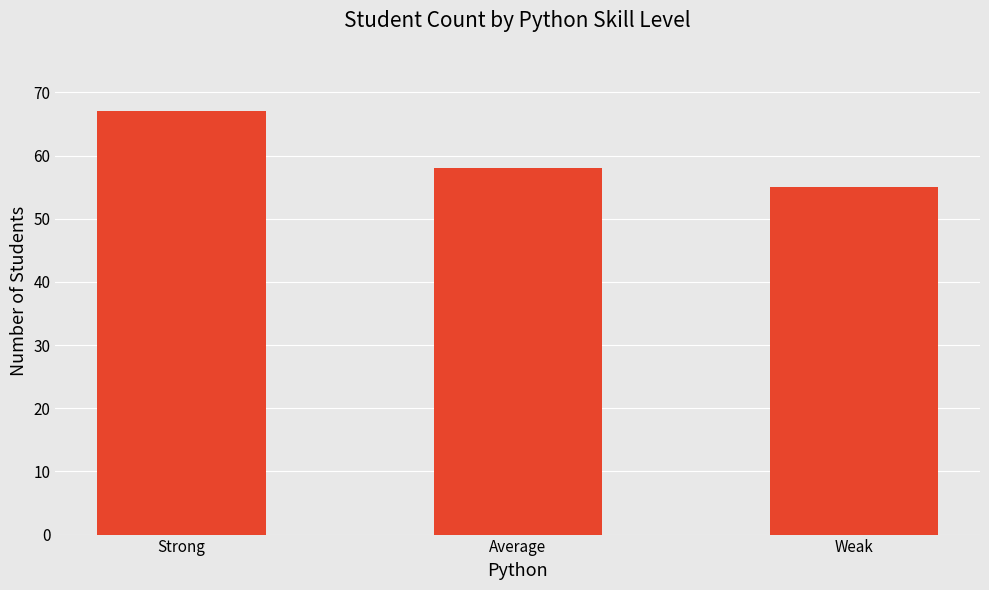

Reading left to right, list all the values displayed in this chart.

67	58	55